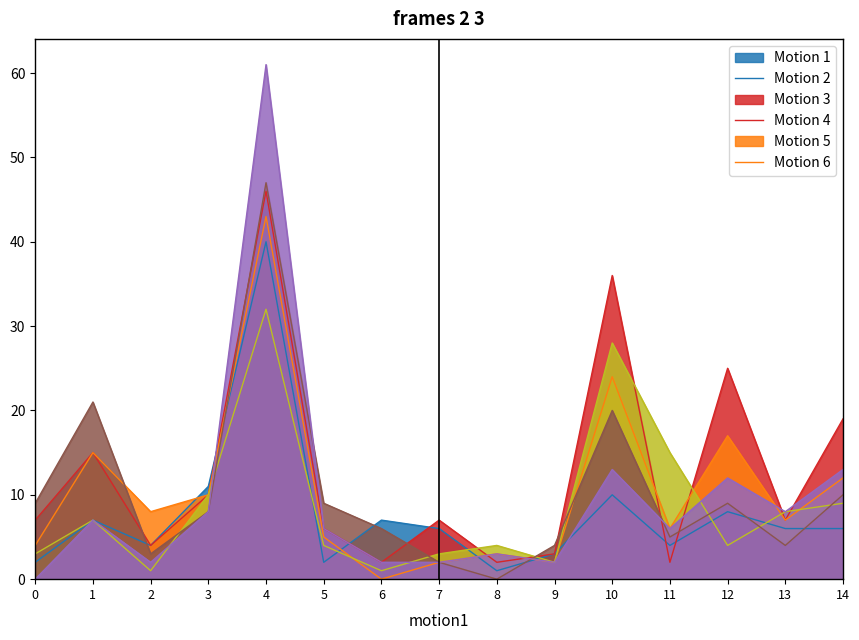

What is the maximum value shown in the chart?

61